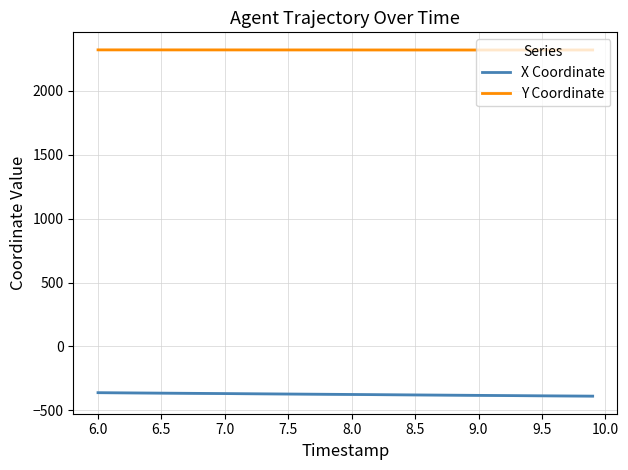

Is the value of X Coordinate at 9.5 greater than the value of Y Coordinate at 9.5?

No